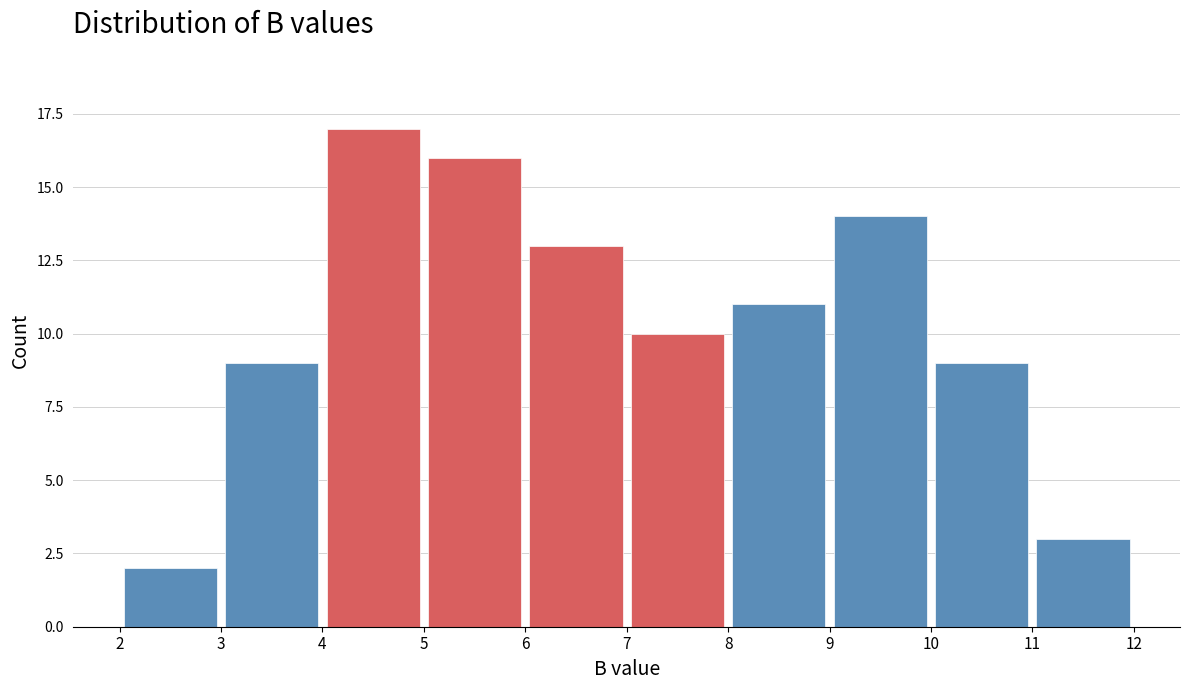

Reading left to right, list every bar in this chart as the range it spans on the x-axis followed by its height. The values are not printed on the chart, so give them approximately, as read against the axis.

2 to 3: 2
3 to 4: 9
4 to 5: 17
5 to 6: 16
6 to 7: 13
7 to 8: 10
8 to 9: 11
9 to 10: 14
10 to 11: 9
11 to 12: 3